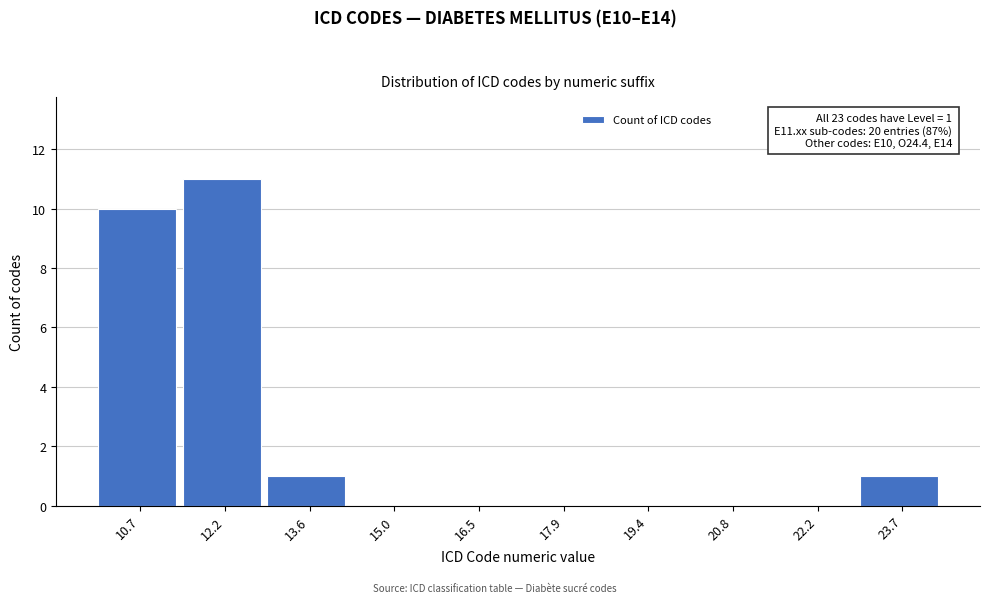

Which range on the x-axis has the tallest bar?

11.44 to 12.88